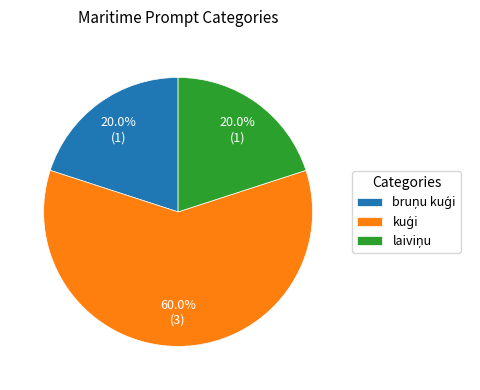

Is there any slice that represents more than half of the pie?

Yes